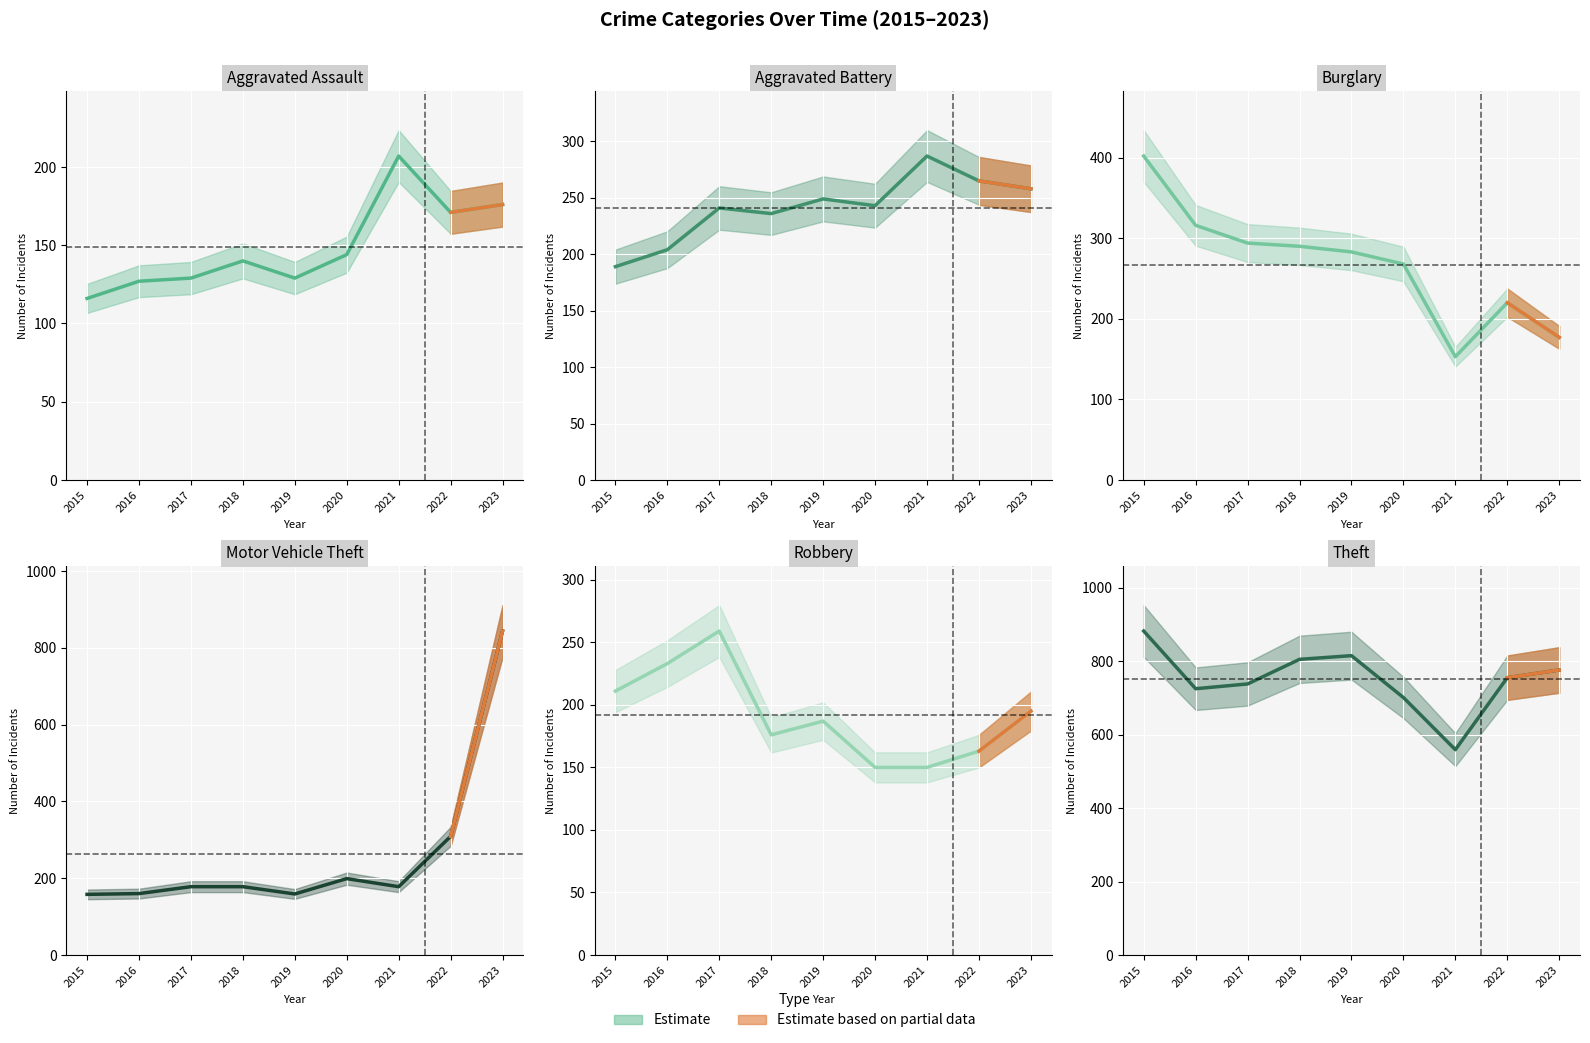

Is it true that Burglary equals 402 at 2015?

True